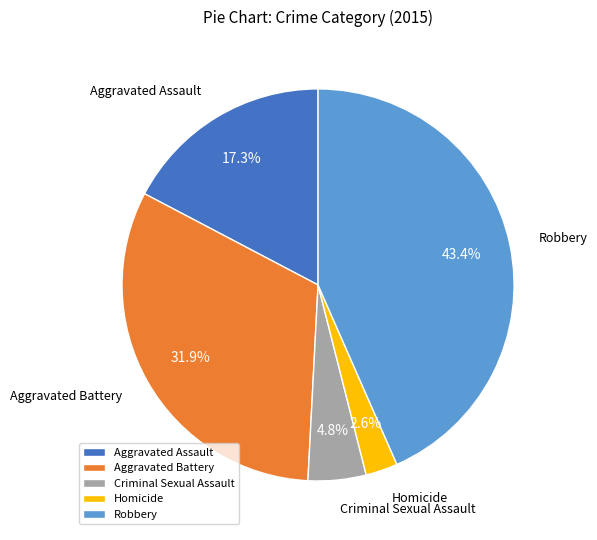

Count the number of slices in the pie.

5